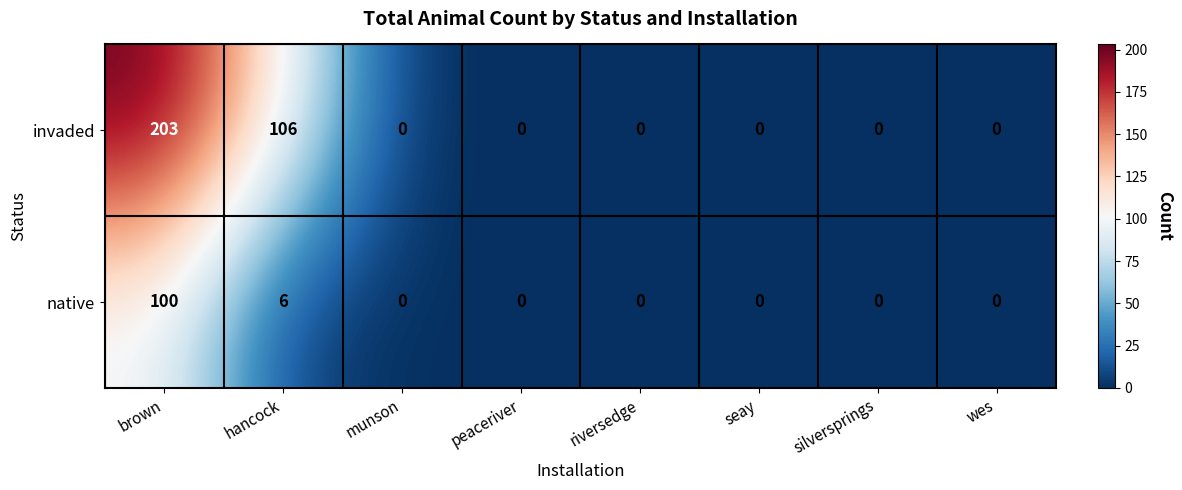

Is it true that invaded equals -135 at munson?

False